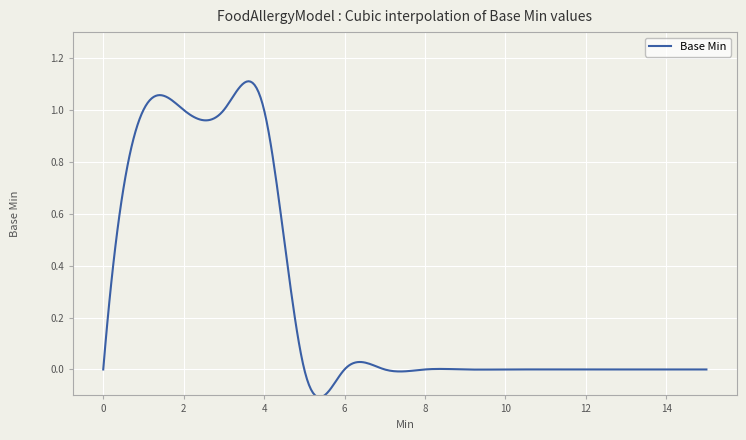

What is the difference between the maximum and minimum values?

1.2